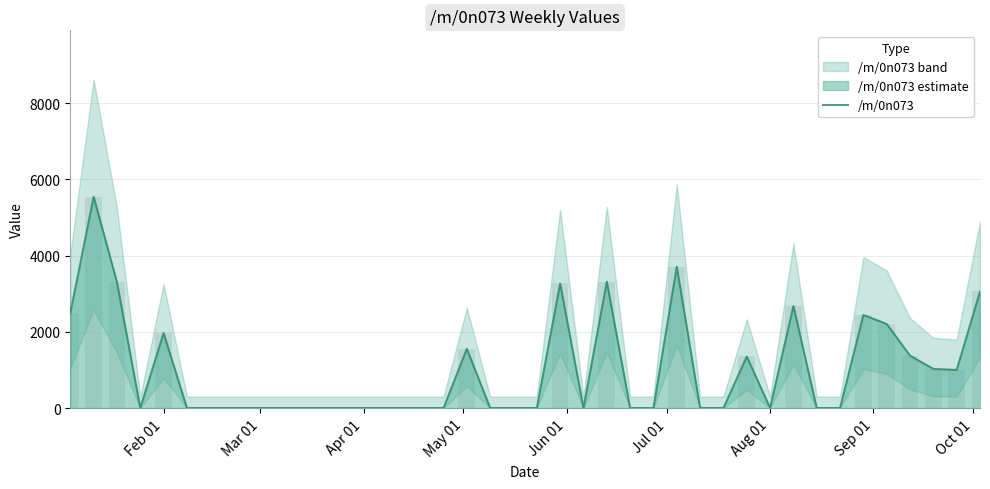

Is it true that the value at 33 is -2655.0?

False